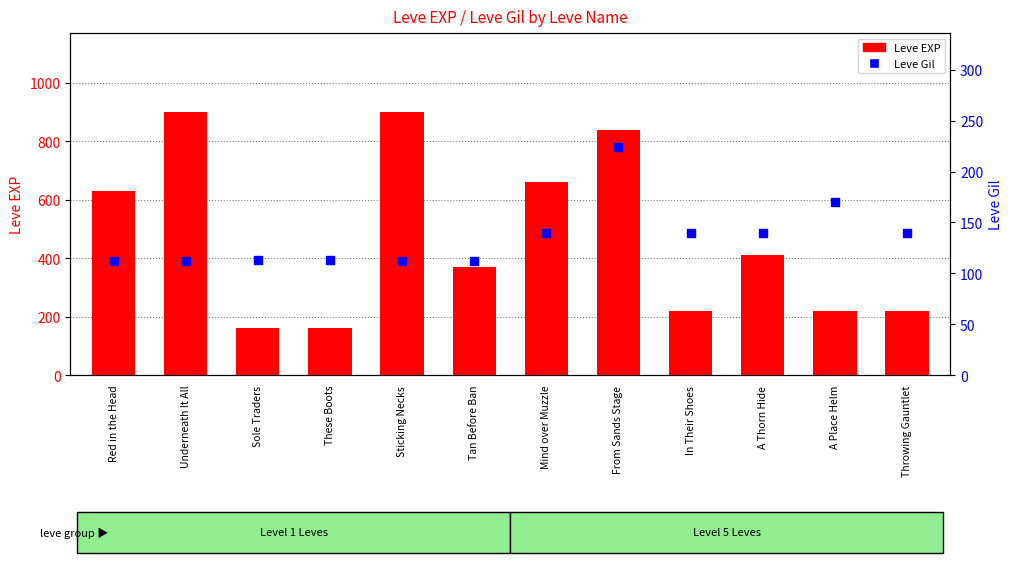

At how many categories does at least one series exceed 587?

5